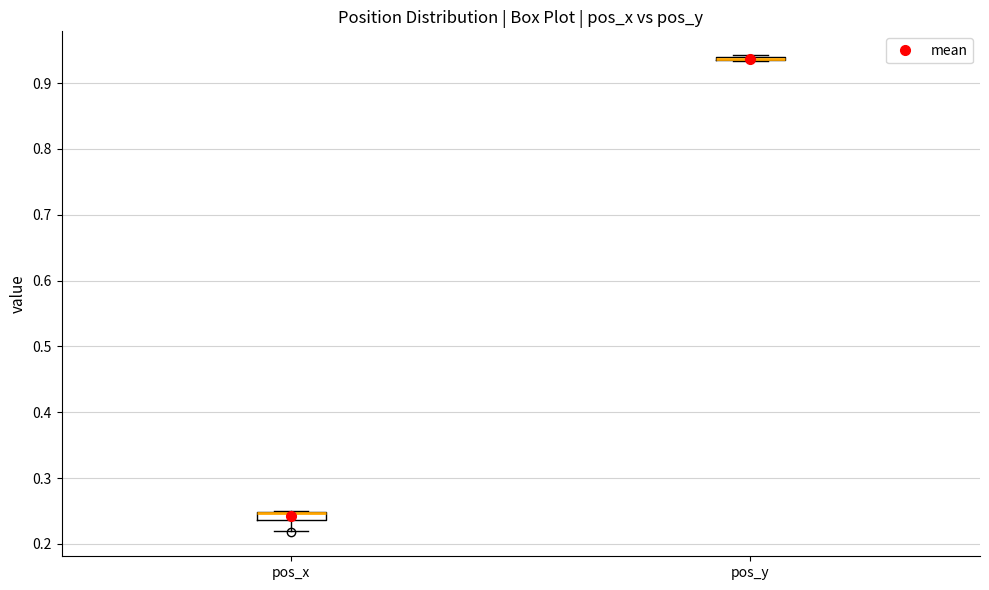

Where is the lower edge of the box for pos_x on the y-axis? The values are not printed on the chart, so give them approximately, as read against the axis.

0.24